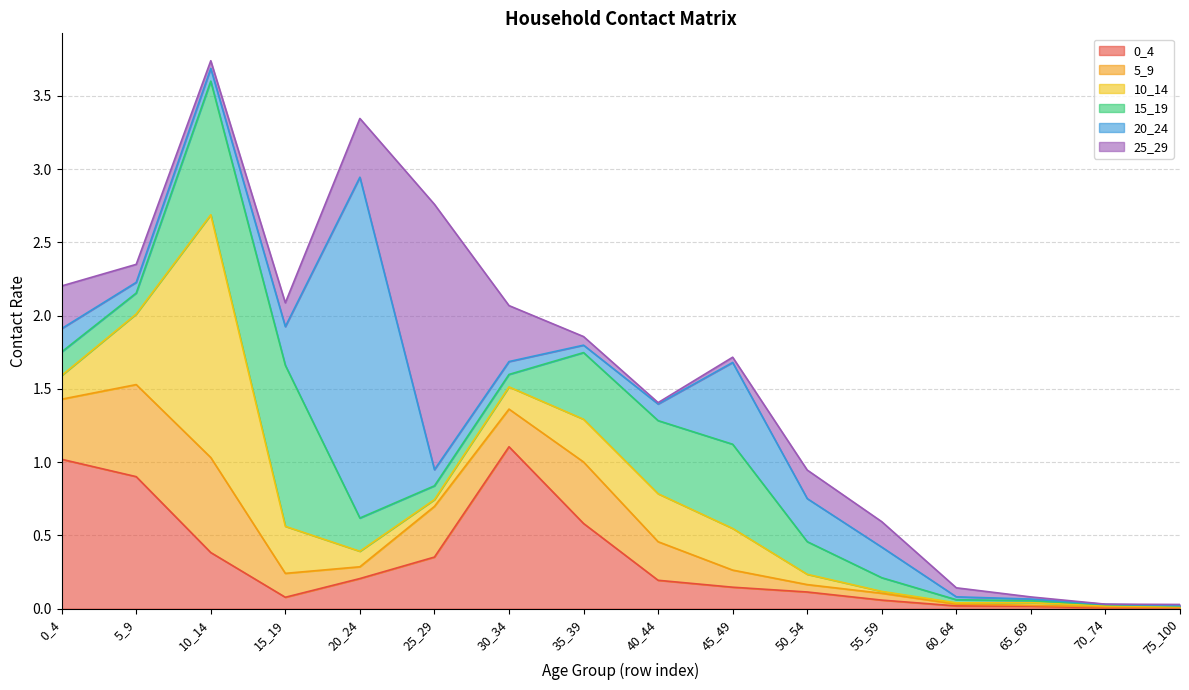

Is it true that 25_29 equals 0.3 at 0_4?

True